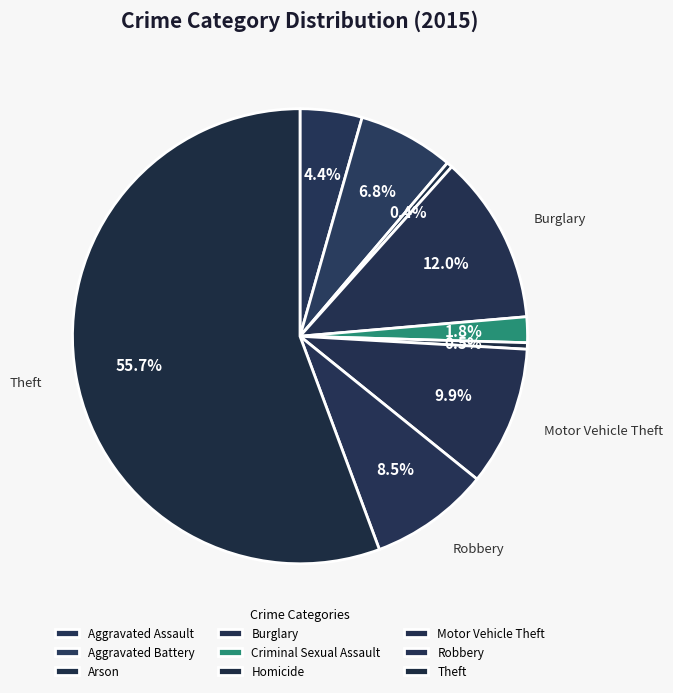

How much of the chart is everything except Homicide?

99.5%